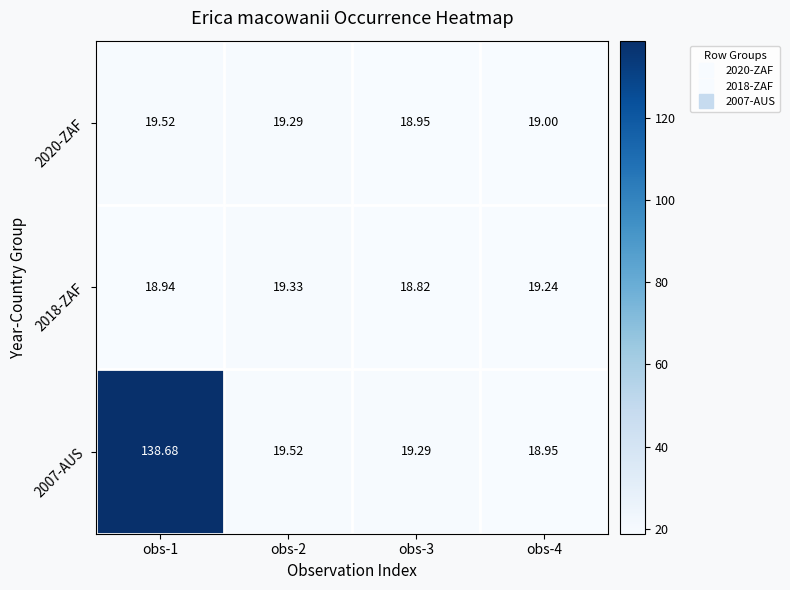

Which series has the largest range (max minus min)?

2007-AUS